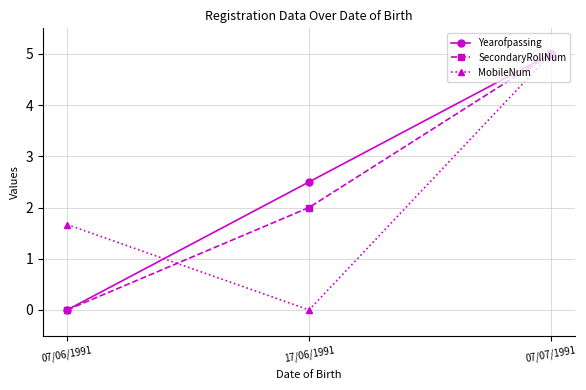

Reading left to right, list all the values displayed in this chart.

Yearofpassing: 0.0	2.5	5.0
SecondaryRollNum: 0.0	2.0	5.0
MobileNum: 1.7	0.0	5.0